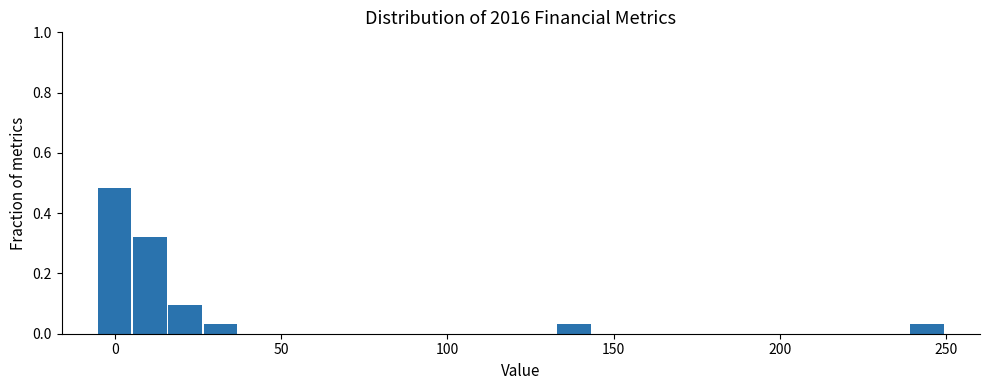

Read against the x-axis, roughly where is the centre of the tallest bar?

0